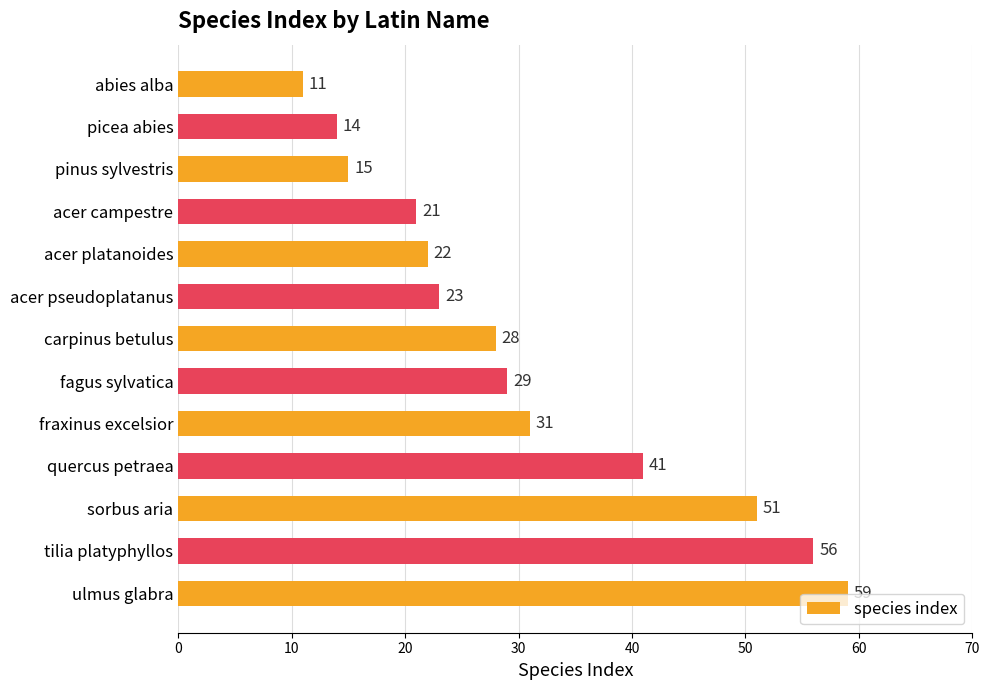

Rank the categories by value from highest to lowest.

ulmus glabra, tilia platyphyllos, sorbus aria, quercus petraea, fraxinus excelsior, fagus sylvatica, carpinus betulus, acer pseudoplatanus, acer platanoides, acer campestre, pinus sylvestris, picea abies, abies alba